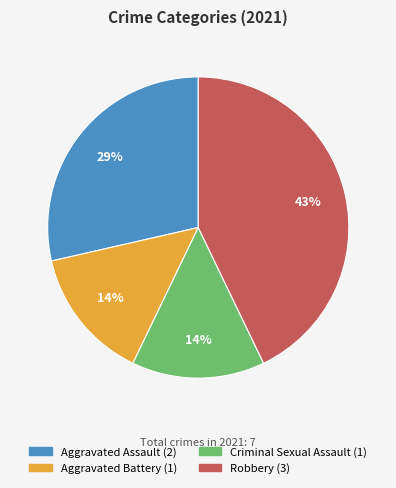

What is the largest slice in the pie chart?

Robbery